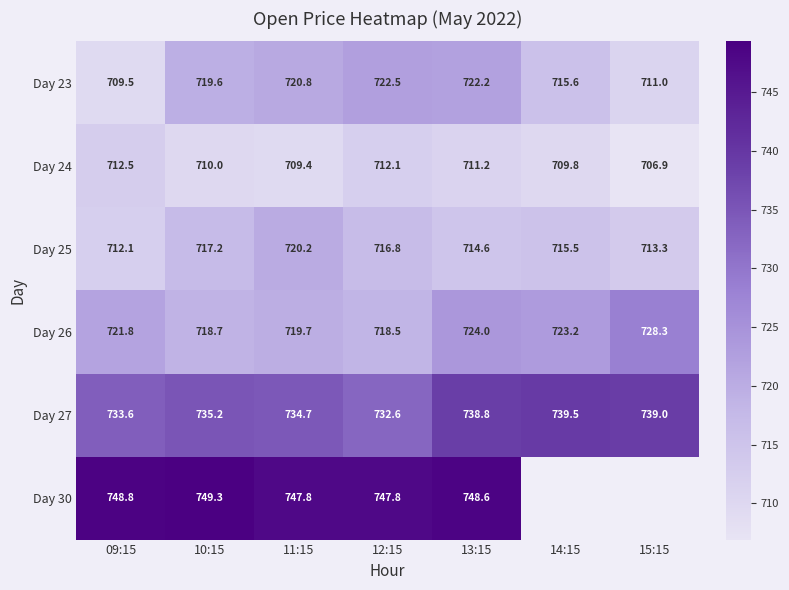

What is the sum of all Day 27 values?

5153.4